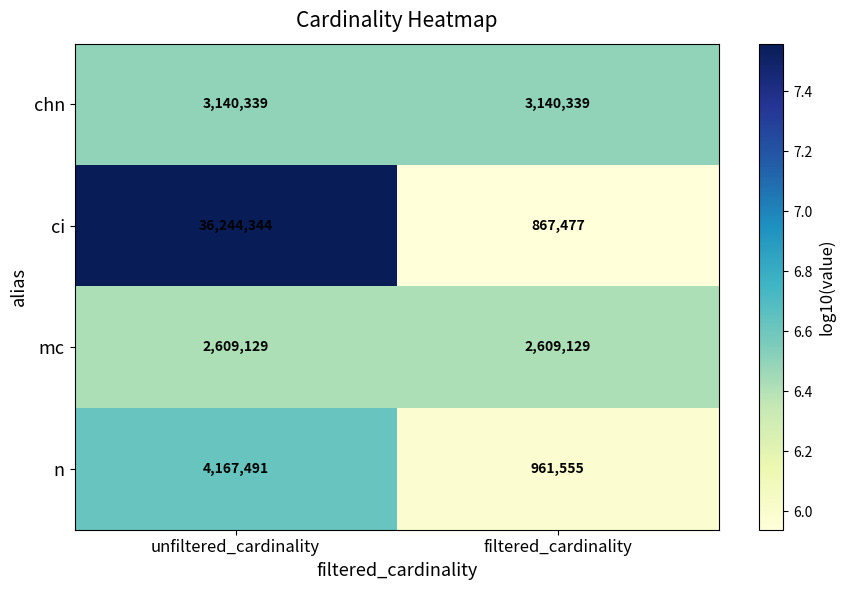

True or false: ci has a value of 57489241 at unfiltered_cardinality.

False